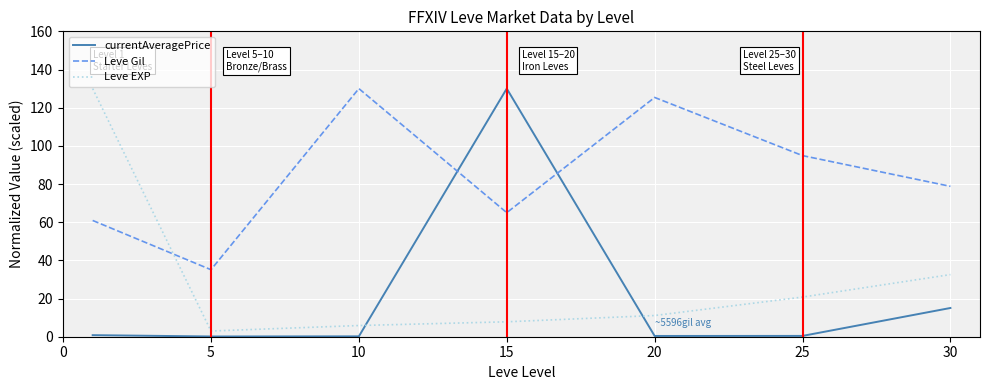

What is the difference between the second highest and minimum values in the Leve EXP series?

29.6